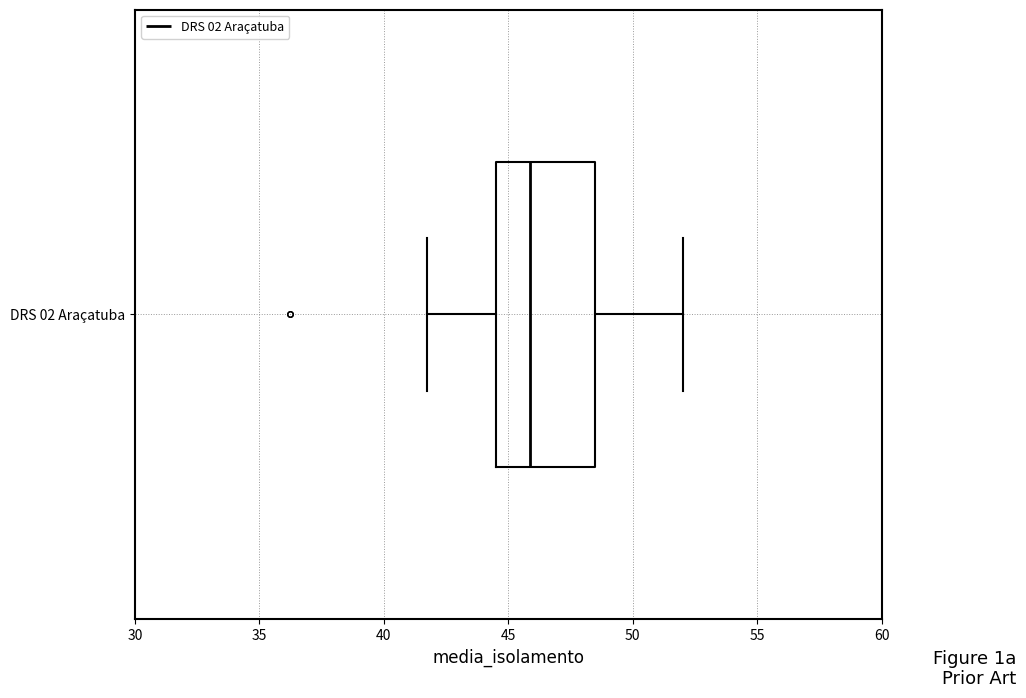

Transcribe this box plot: give where the median line is, the range the box spans, and where the two whiskers end, as read against the x-axis. The values are not printed on the chart, so give them approximately, as read against the axis.

median 46.0, box 44.5 to 48.5, whiskers 42.0 to 52.0